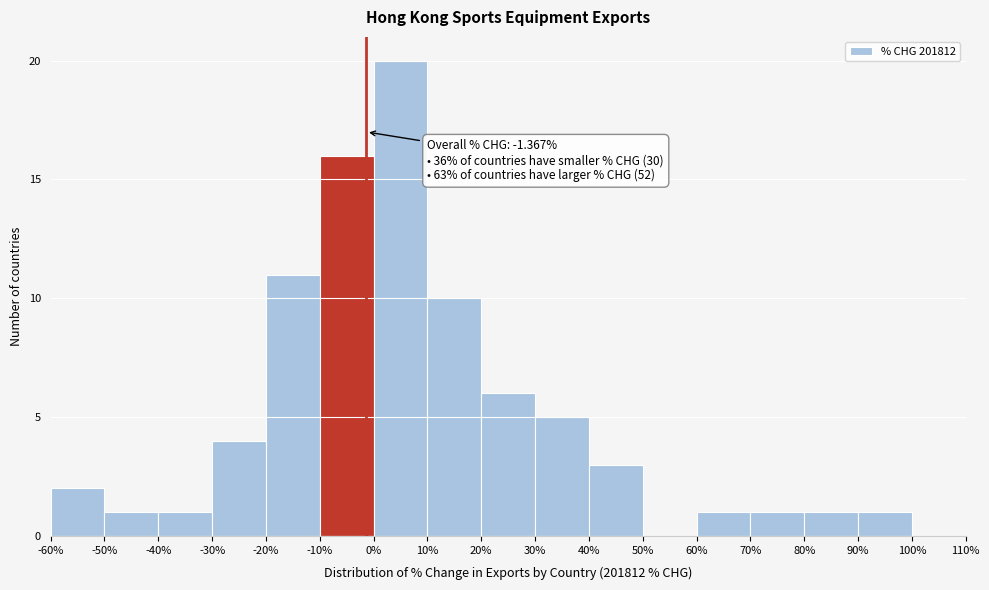

Which range on the x-axis has the tallest bar?

0% to 10%